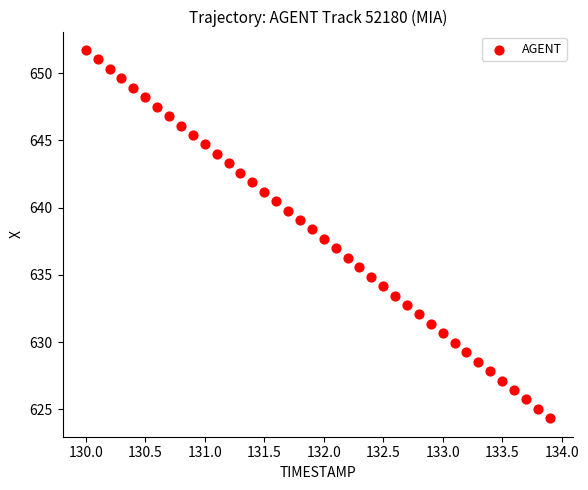

What is the range of X values (max minus min)?

3.9